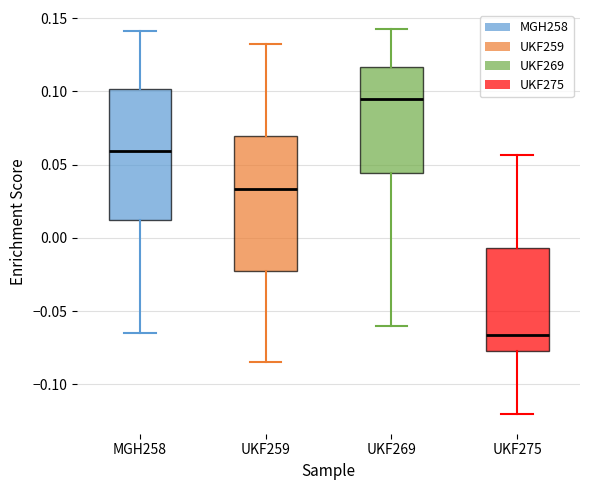

Which box has the lowest median line?

UKF275